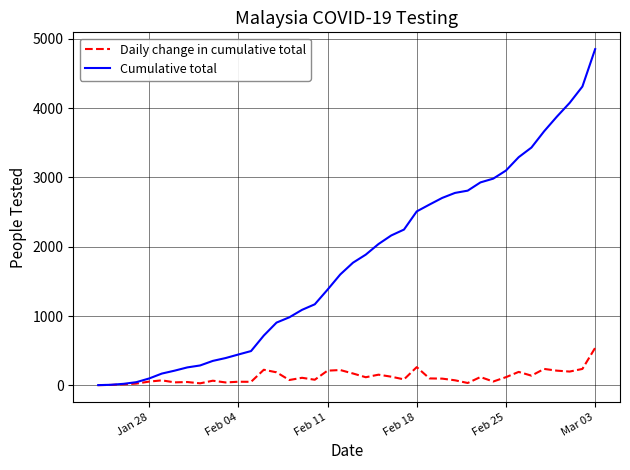

Rank the series by their average value, from highest to lowest.

Cumulative total, Daily change in cumulative total